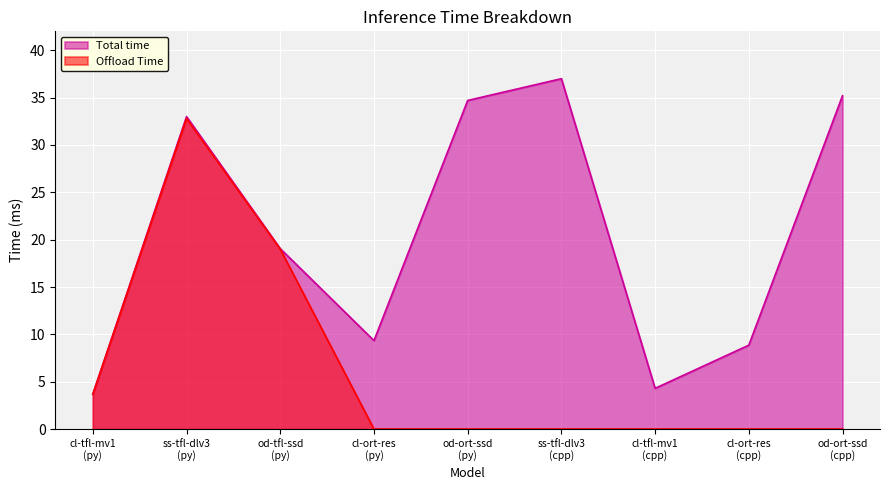

What is the difference between the maximum and minimum values in the Total time series?

33.3